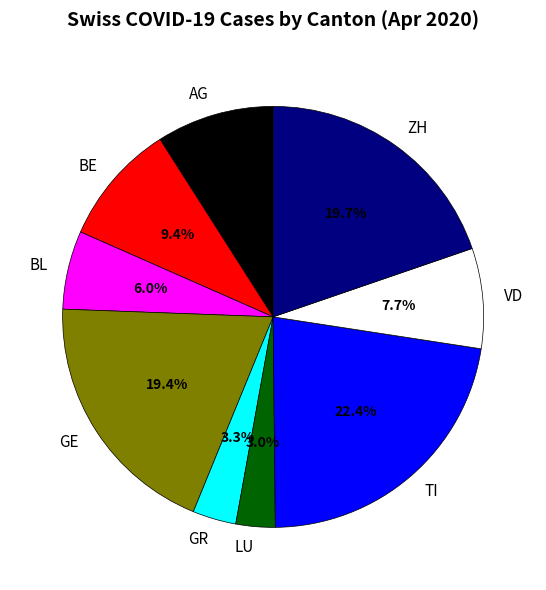

How many slices are in this pie chart?

9